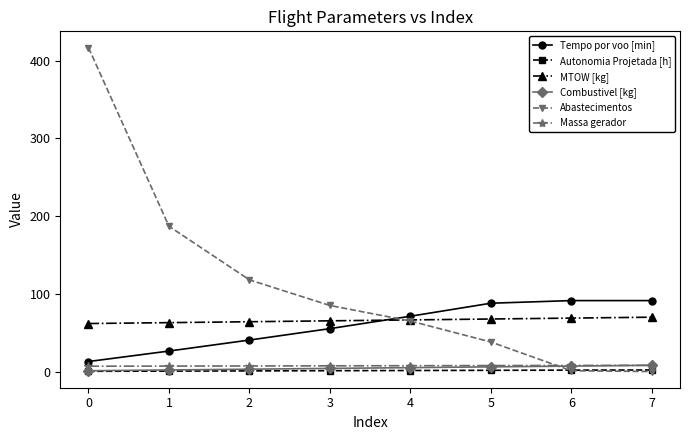

At how many categories does at least one series exceed 108?

3